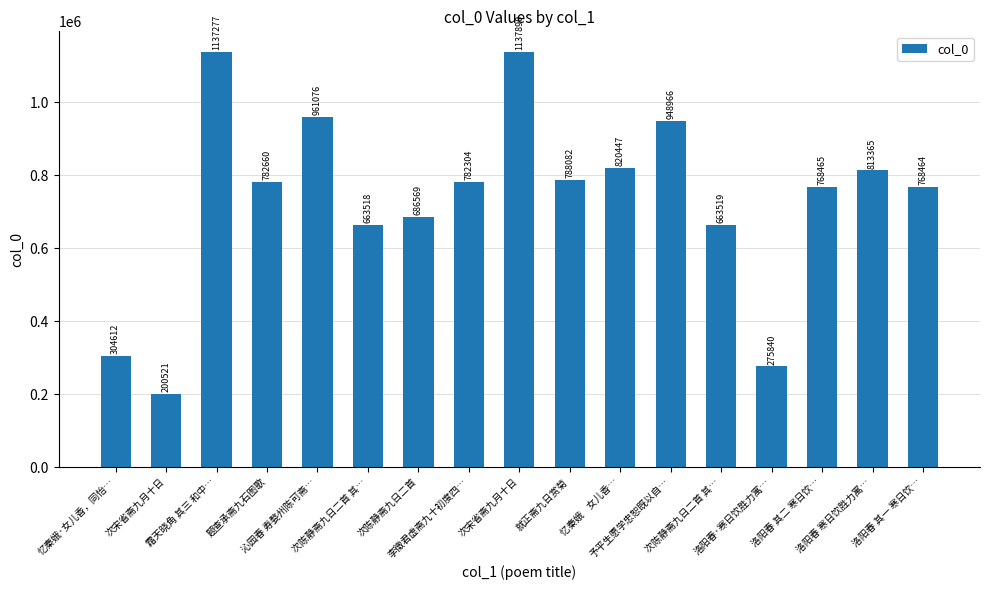

Count the number of data series in this chart.

1